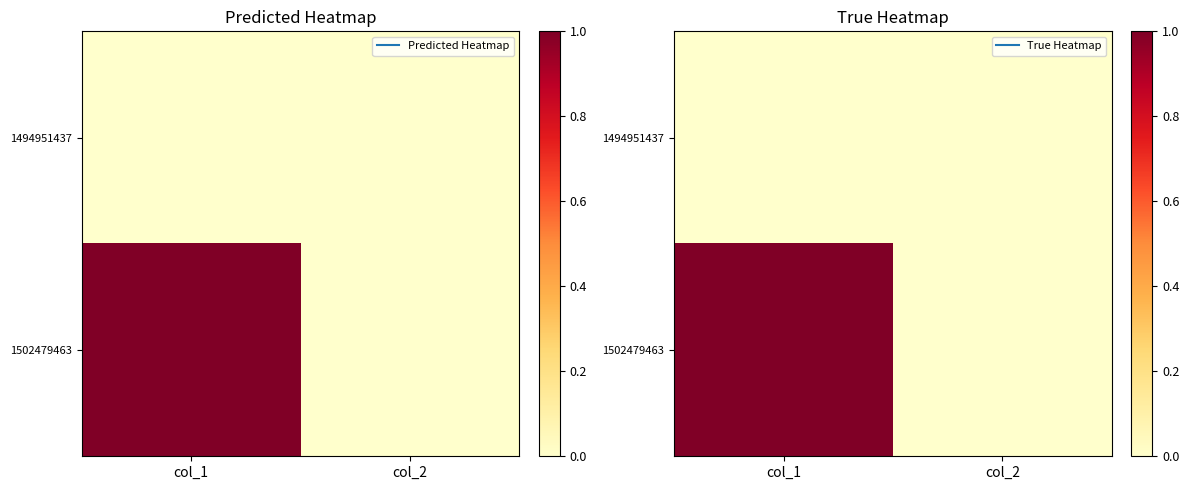

List the series in order of their overall mean, highest first.

1502479463, 1494951437